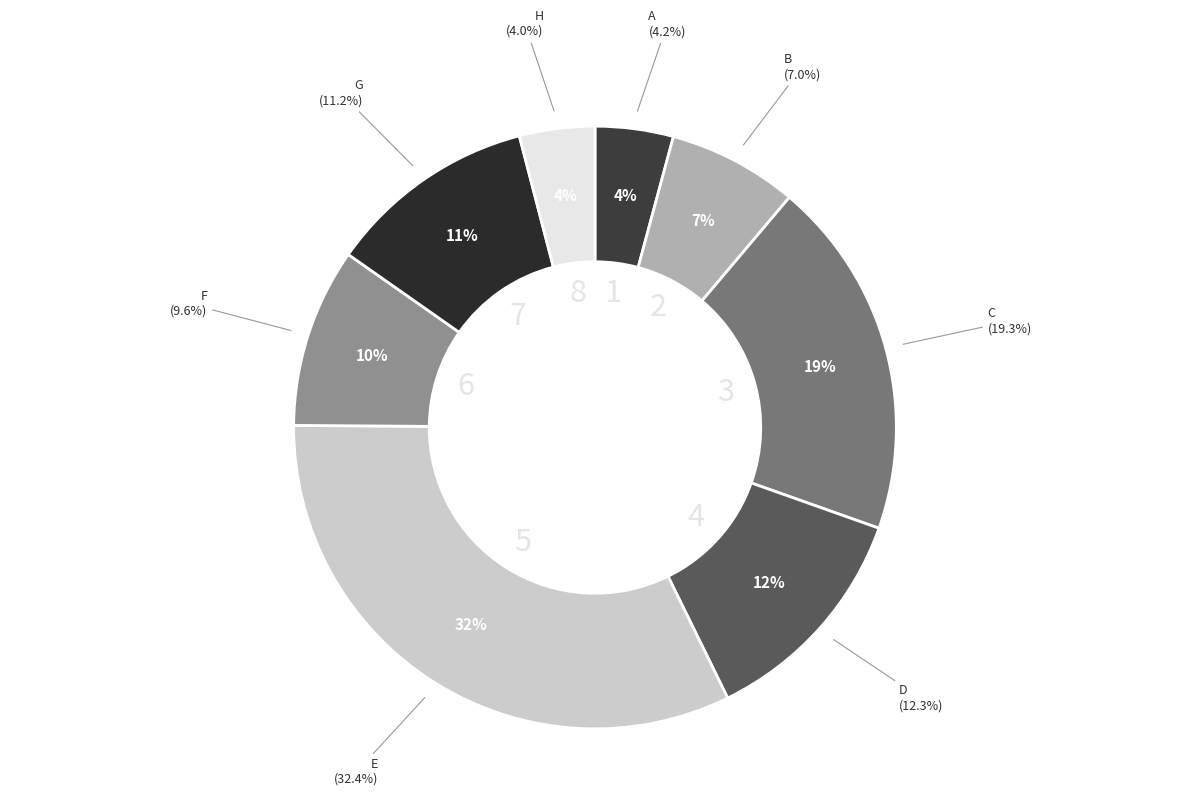

Which category has the smallest portion of the pie?

H